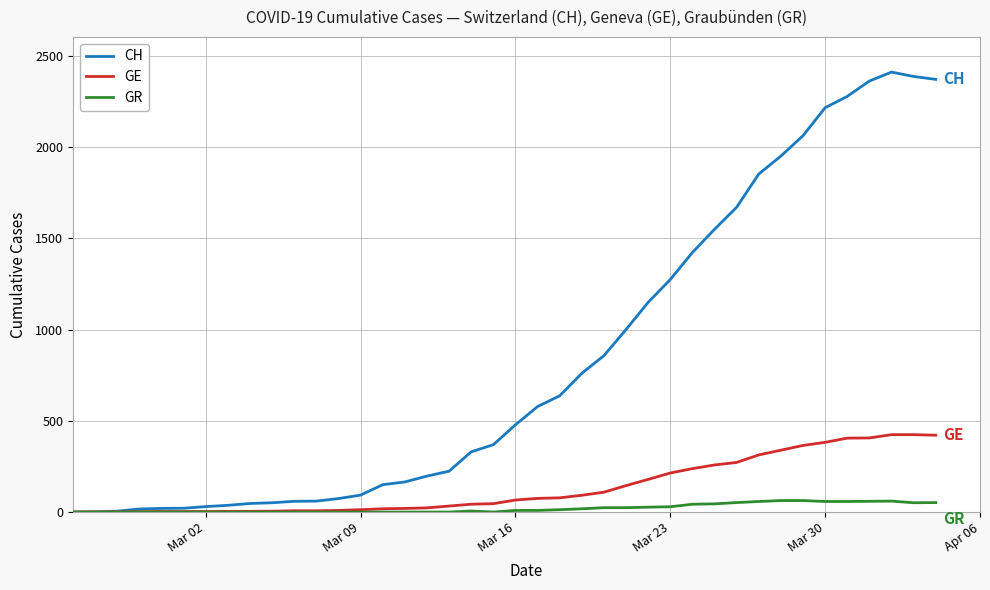

Does the chart display data point markers on the line(s)?

No